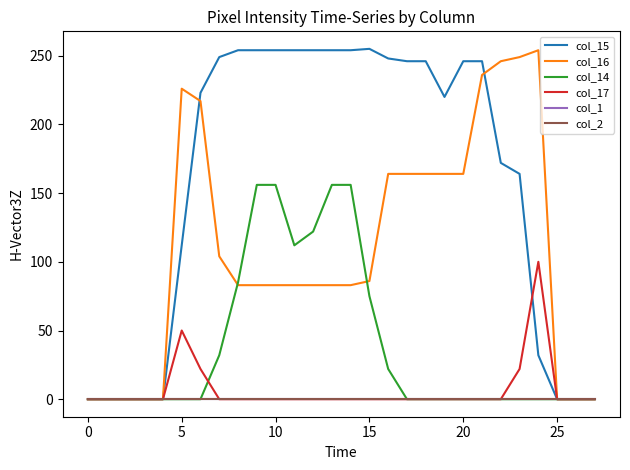

Reading left to right, what are all the values shown in this chart?

col_15: 0	0	0	0	0	112	223	249	254	254	254	254	254	254	254	255	248	246	246	220	246	246	172	164	32	0	0	0
col_16: 0	0	0	0	0	226	217	104	83	83	83	83	83	83	83	86	164	164	164	164	164	236	246	249	254	0	0	0
col_14: 0	0	0	0	0	0	0	32	85	156	156	112	122	156	156	75	22	0	0	0	0	0	0	0	0	0	0	0
col_17: 0	0	0	0	0	50	22	0	0	0	0	0	0	0	0	0	0	0	0	0	0	0	0	22	100	0	0	0
col_1: 0	0	0	0	0	0	0	0	0	0	0	0	0	0	0	0	0	0	0	0	0	0	0	0	0	0	0	0
col_2: 0	0	0	0	0	0	0	0	0	0	0	0	0	0	0	0	0	0	0	0	0	0	0	0	0	0	0	0